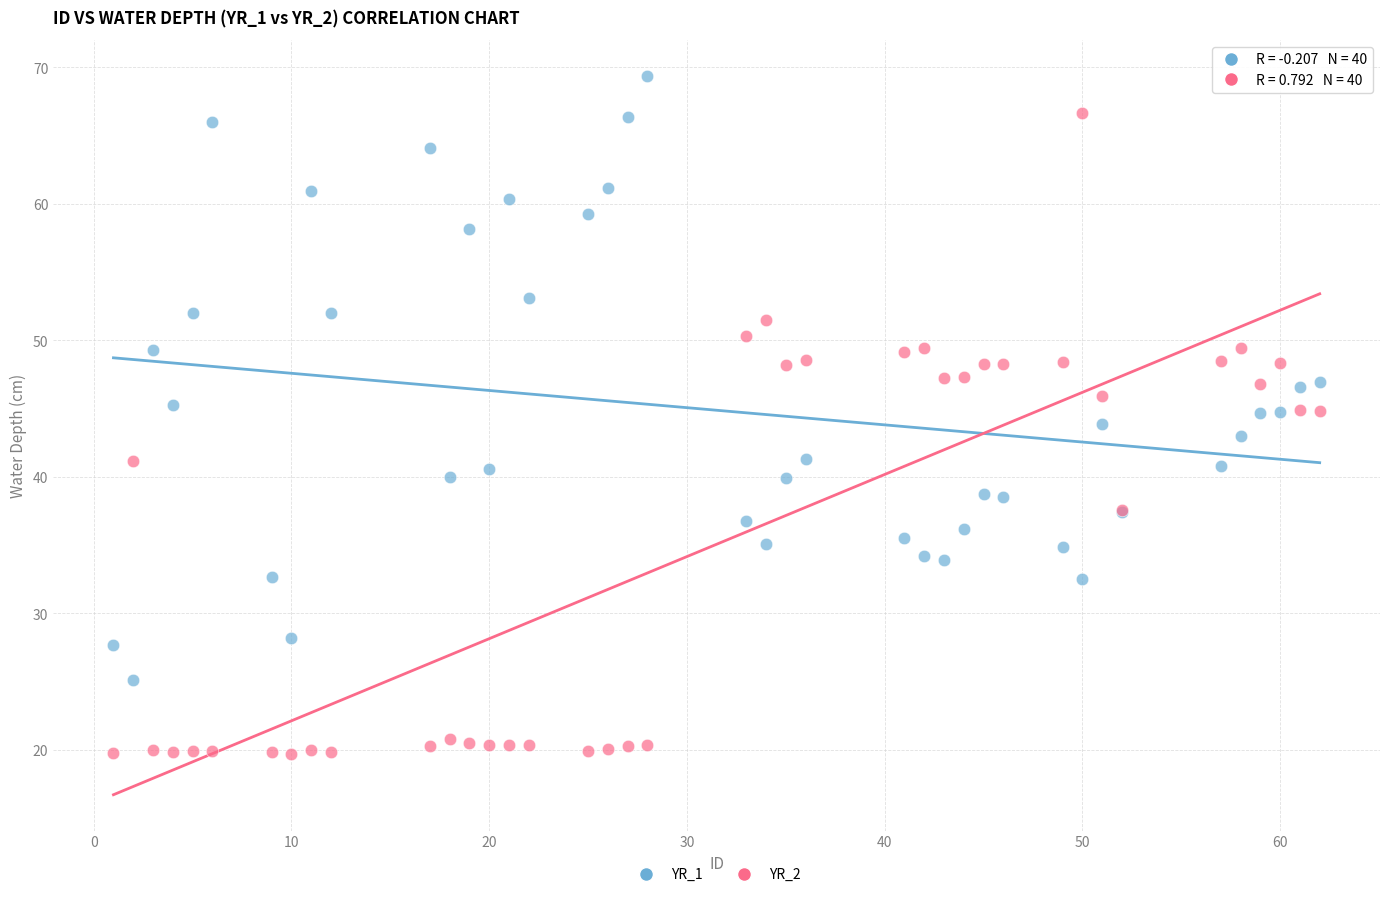

Which series contains the lowest Y value?

YR_2